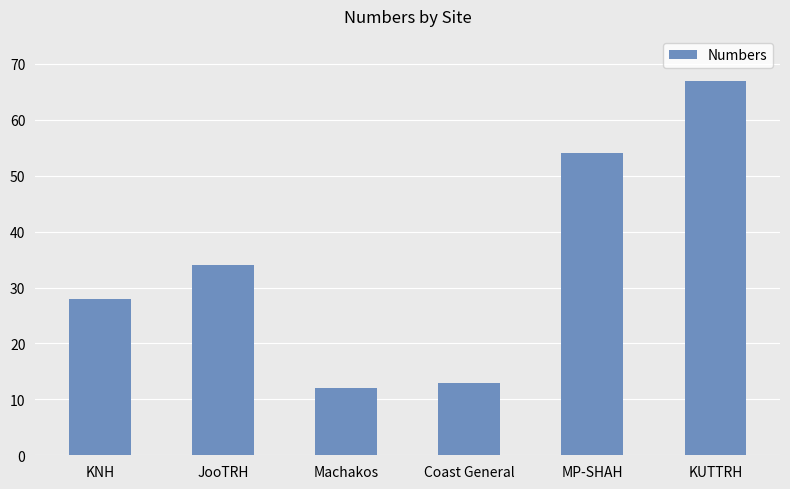

Reading right to left, transcribe all the data shown in this chart.

KUTTRH=67	MP-SHAH=54	Coast General=13	Machakos=12	JooTRH=34	KNH=28